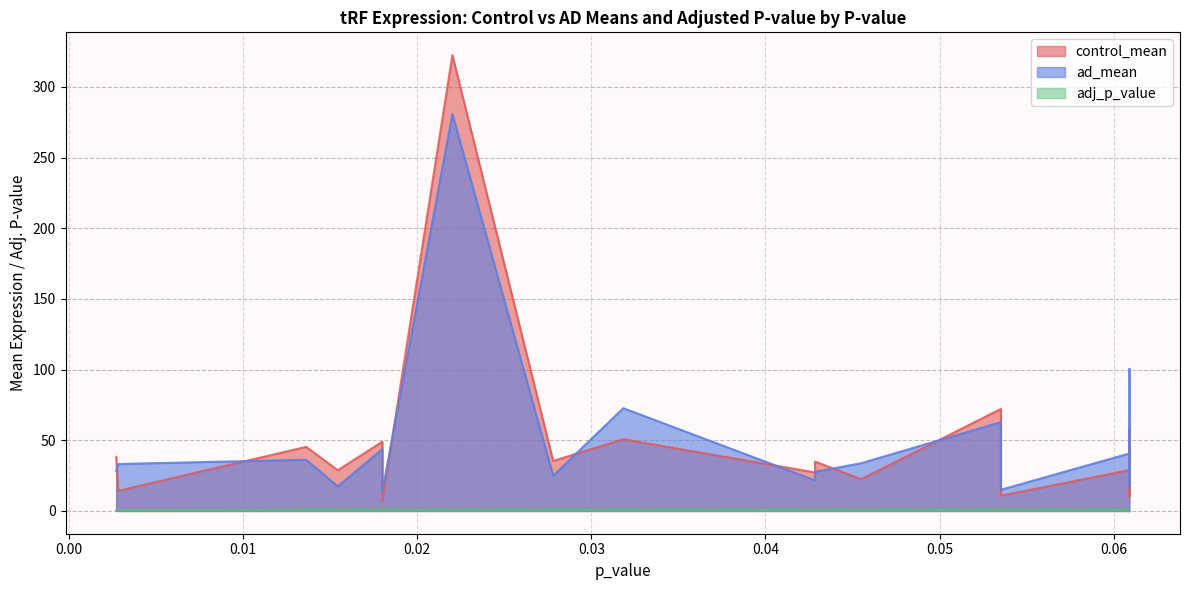

True or false: ad_mean has more than 1 interior local peaks.

True